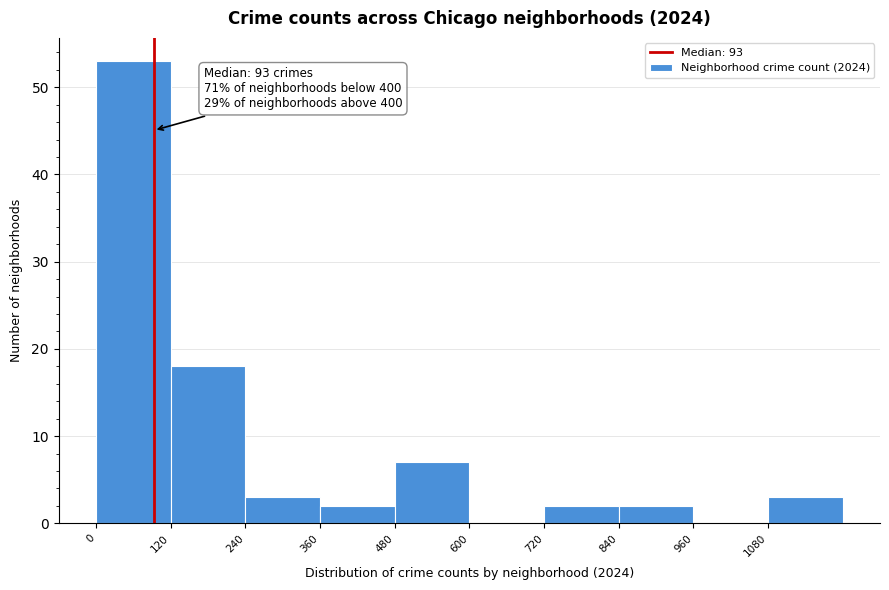

Over which range of the x-axis is the bar tallest?

0 to 120